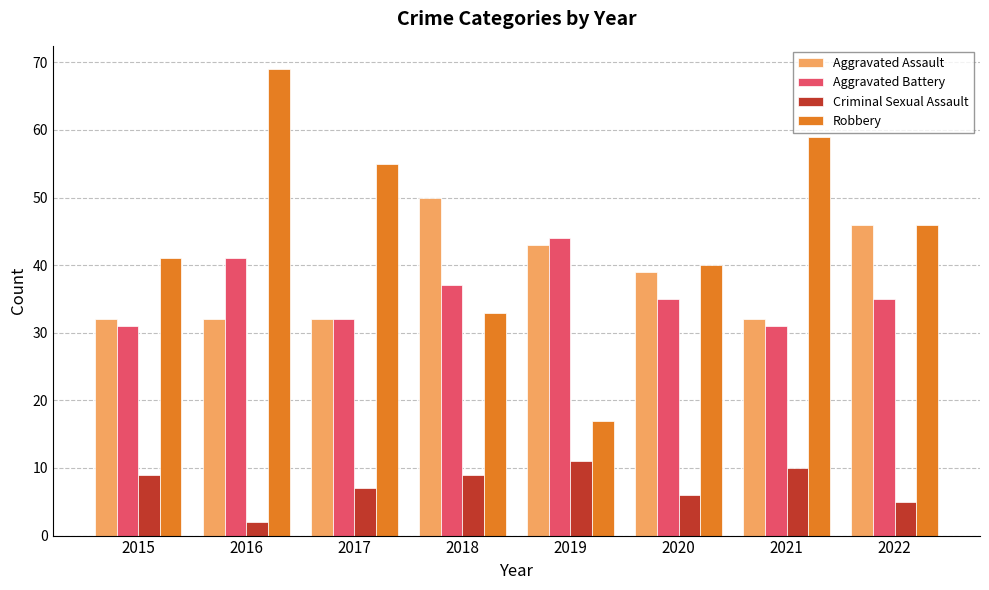

Read the Criminal Sexual Assault value at 2015.

9